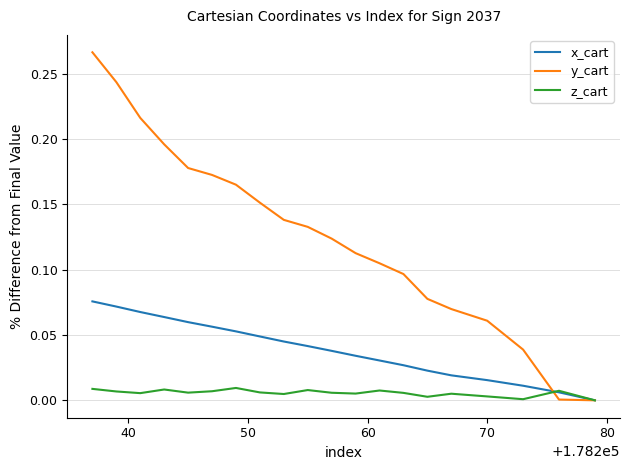

Which series has the largest total across all categories?

y_cart